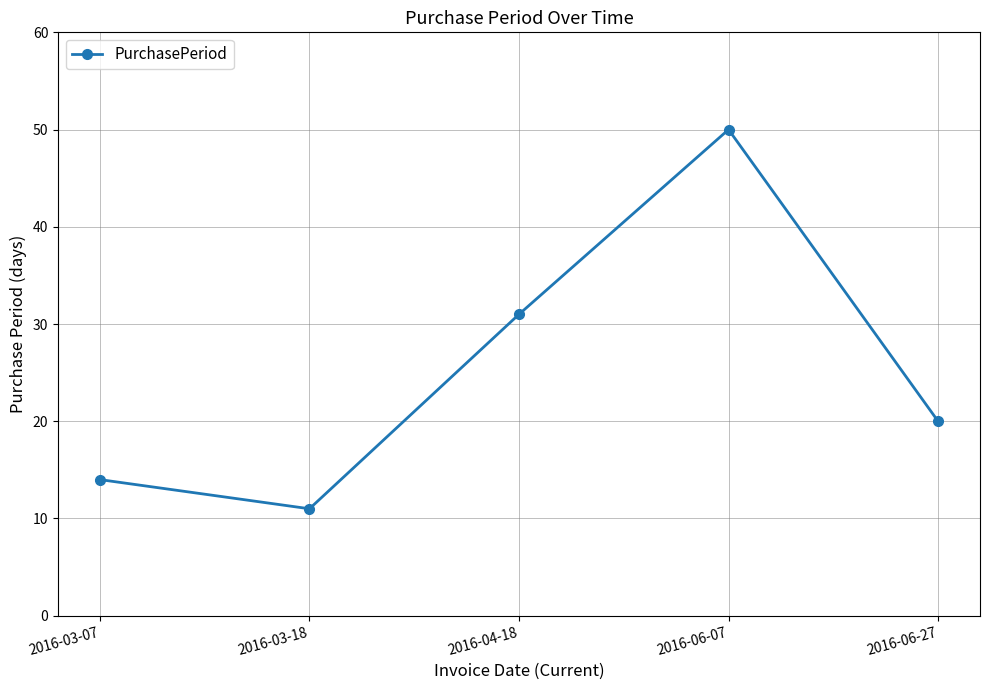

At which category does the data reach its first local peak?

2016-06-07